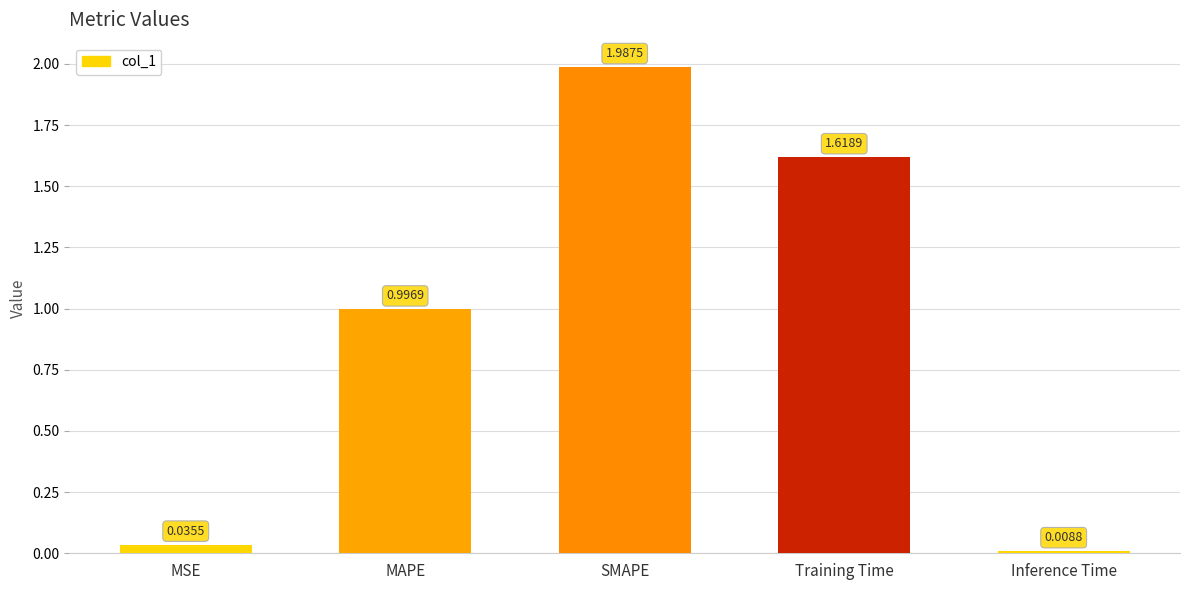

What is the average value?

0.9